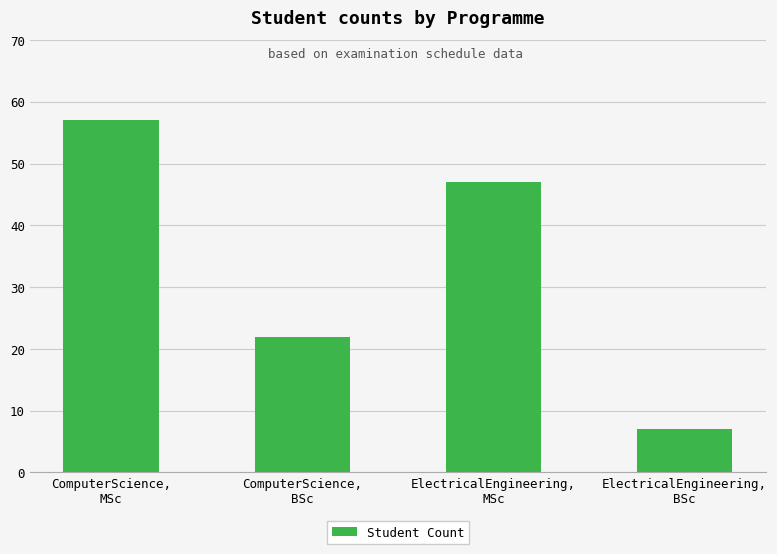

Reading left to right, what are all the values shown in this chart?

ComputerScience,
MSc=57	ComputerScience,
BSc=22	ElectricalEngineering,
MSc=47	ElectricalEngineering,
BSc=7